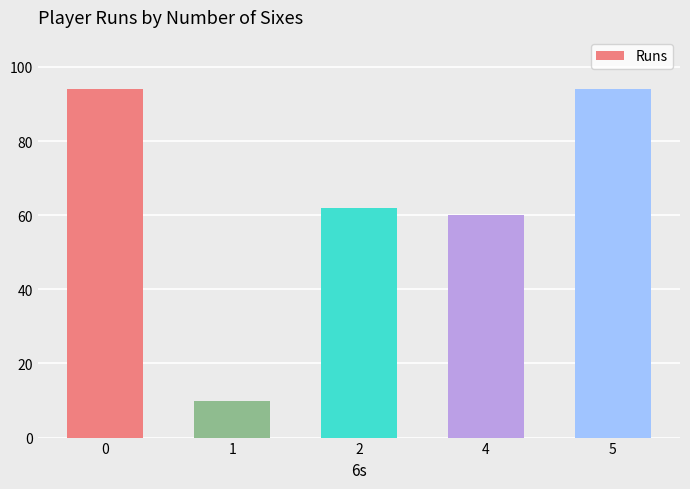

Between 2 and 5, which is larger?

5